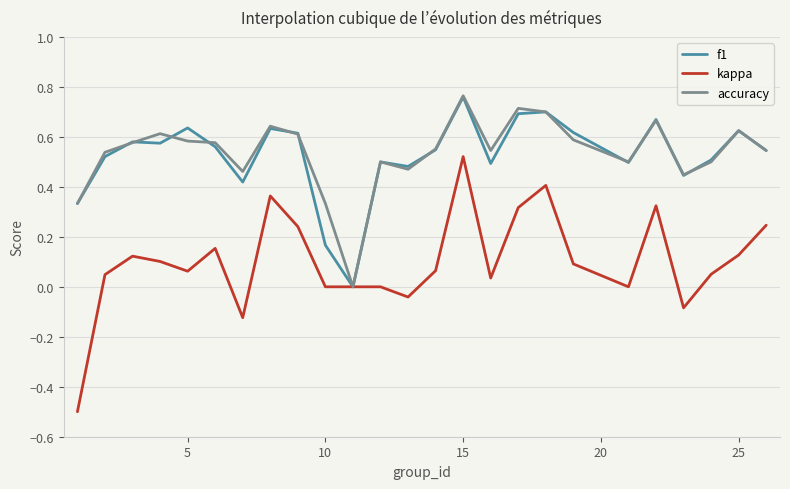

Which series has the widest spread of values?

kappa